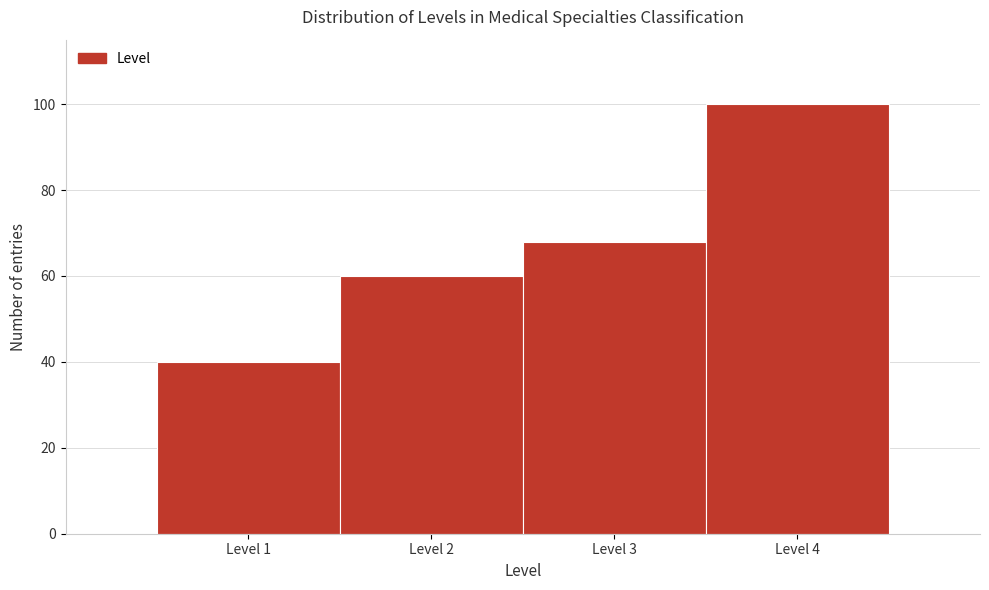

Reading left to right, extract all data points from this chart.

40	60	68	100